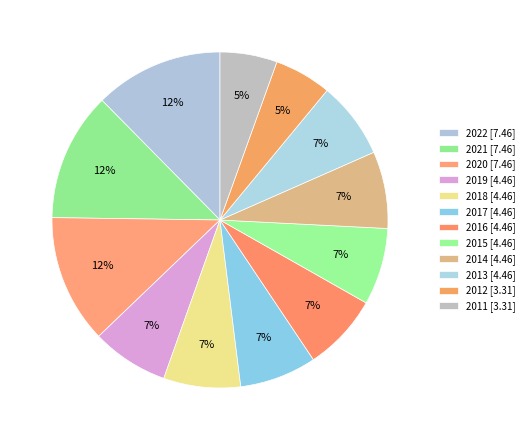

Count the number of slices in the pie.

12